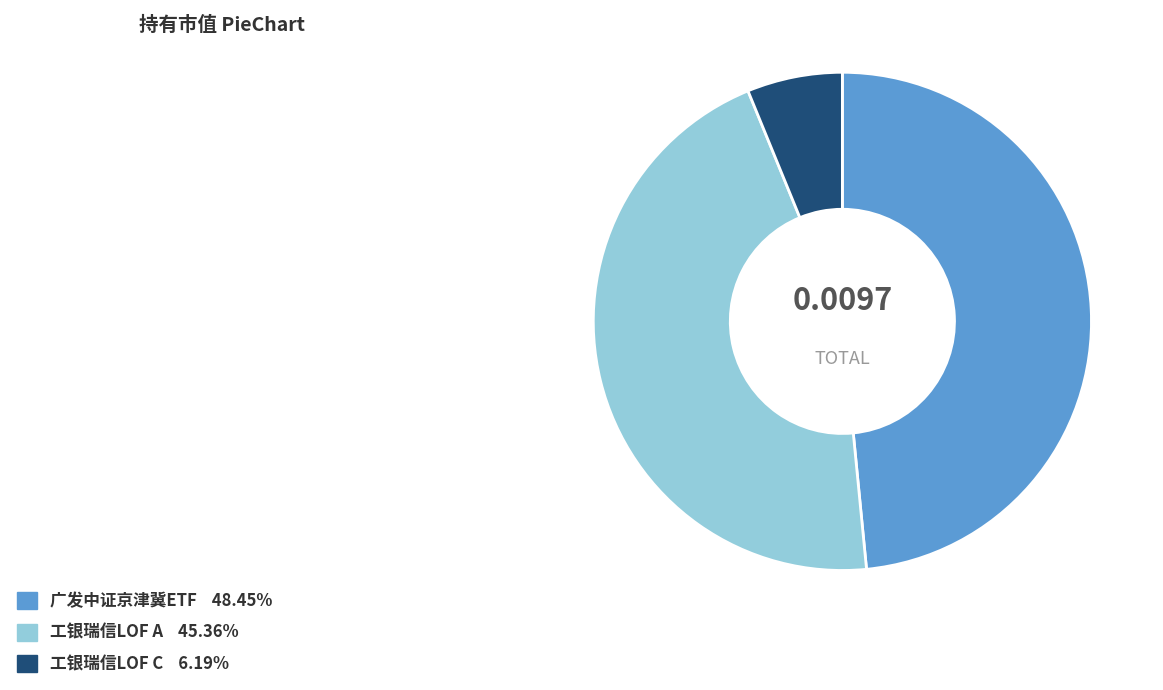

Does any single category account for the majority?

No